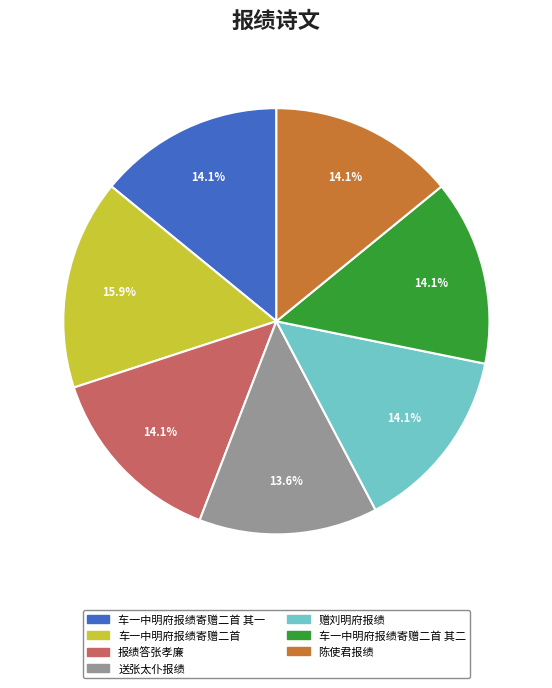

Approximately how many times larger is the value at 陈使君报绩 compared to 车一中明府报绩寄赠二首 其二?

1.0